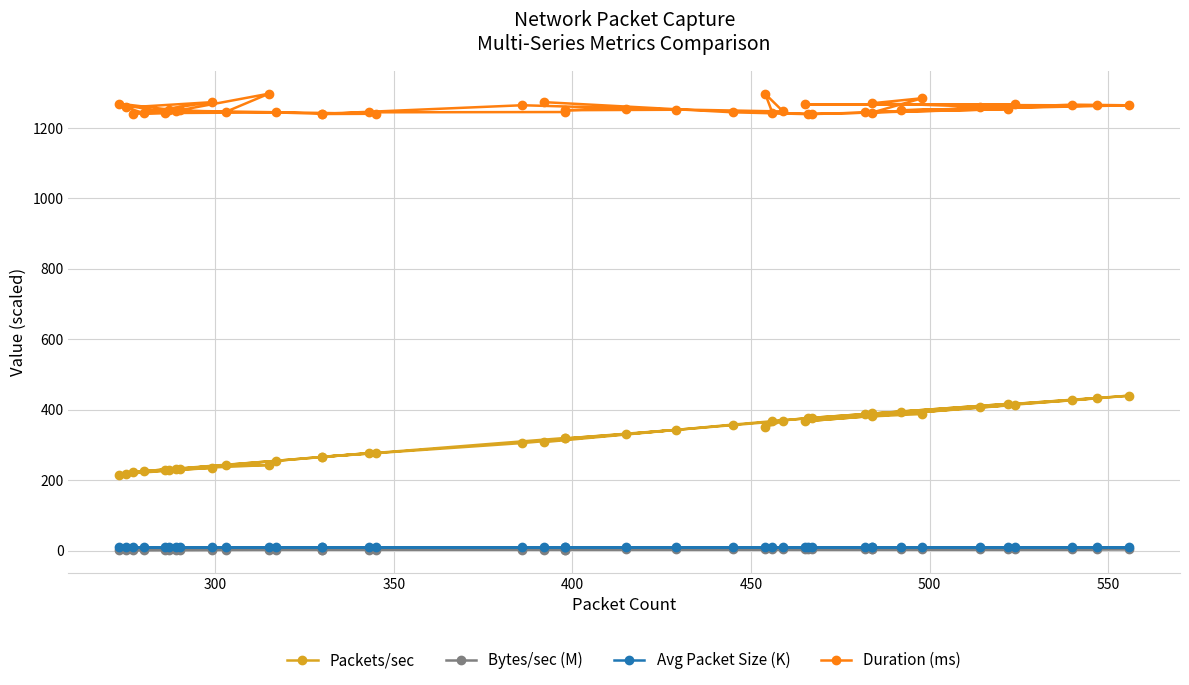

The Duration (ms) series shows 699.5 at 16. True or false?

False